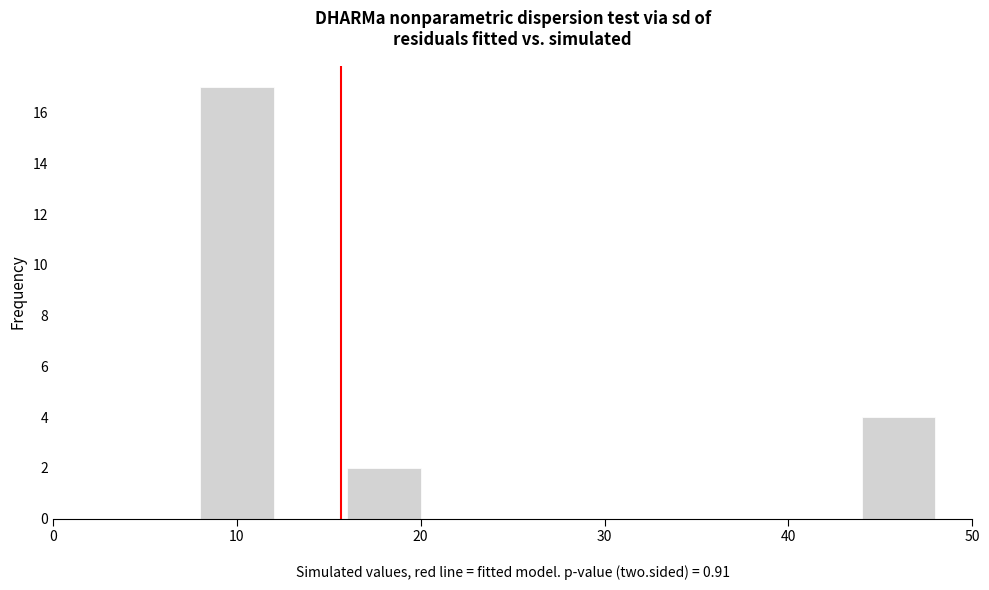

How tall is the bar that spans 44 to 48 on the x-axis? The values are not printed on the chart, so give them approximately, as read against the axis.

4